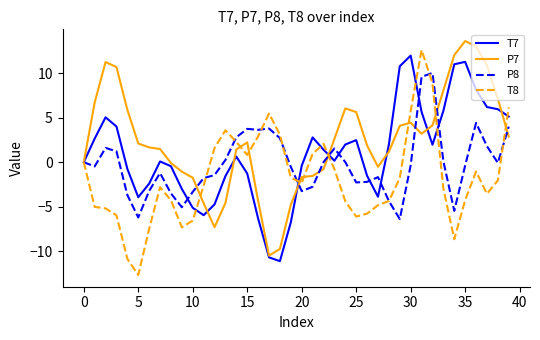

Which series has the largest total across all categories?

P7